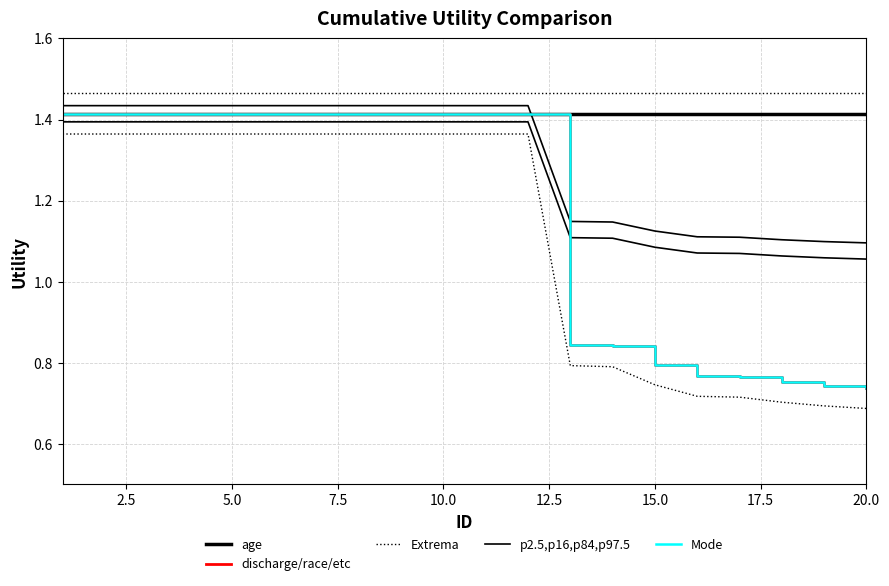

Is it true that Extrema equals 1.0 at 10.0?

False